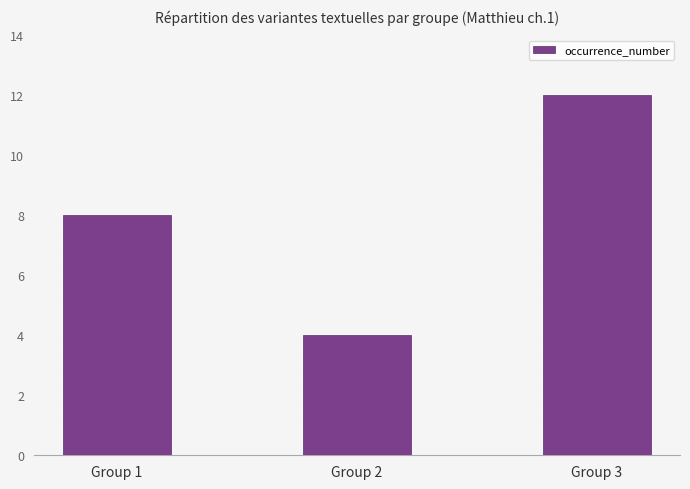

Does the chart contain stacked bars?

No